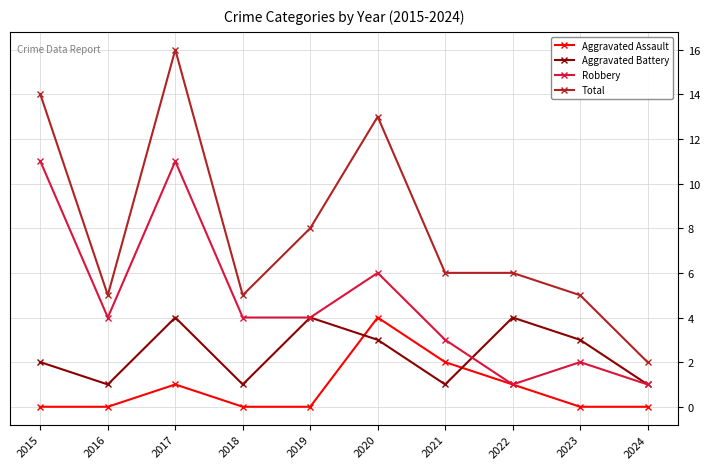

True or false: Robbery and Total intersect in this chart.

False